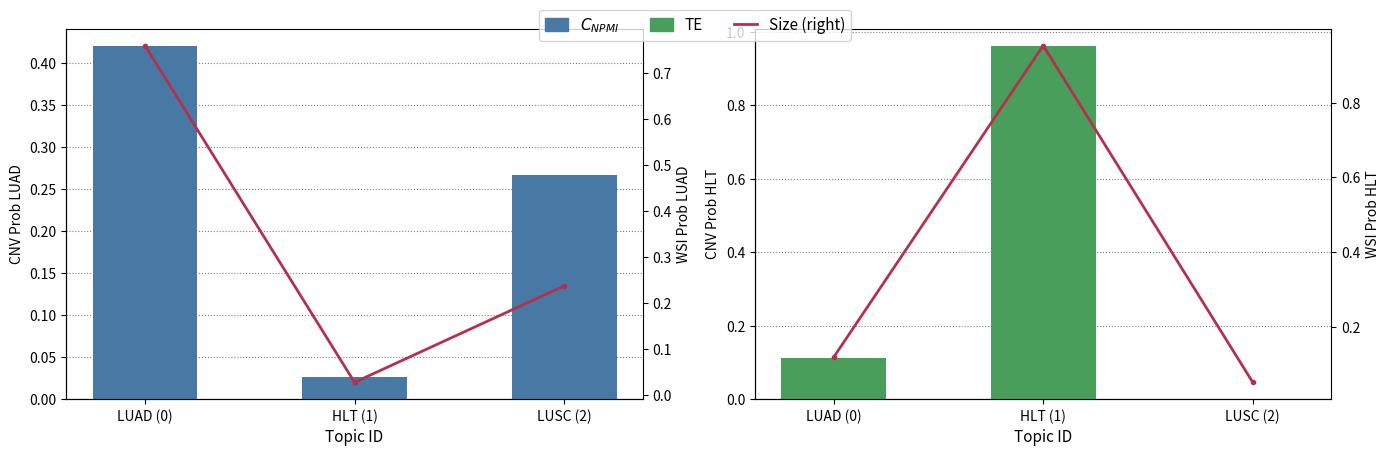

True or false: CNV Prob HLT has a value of 1.6 at HLT (1).

False